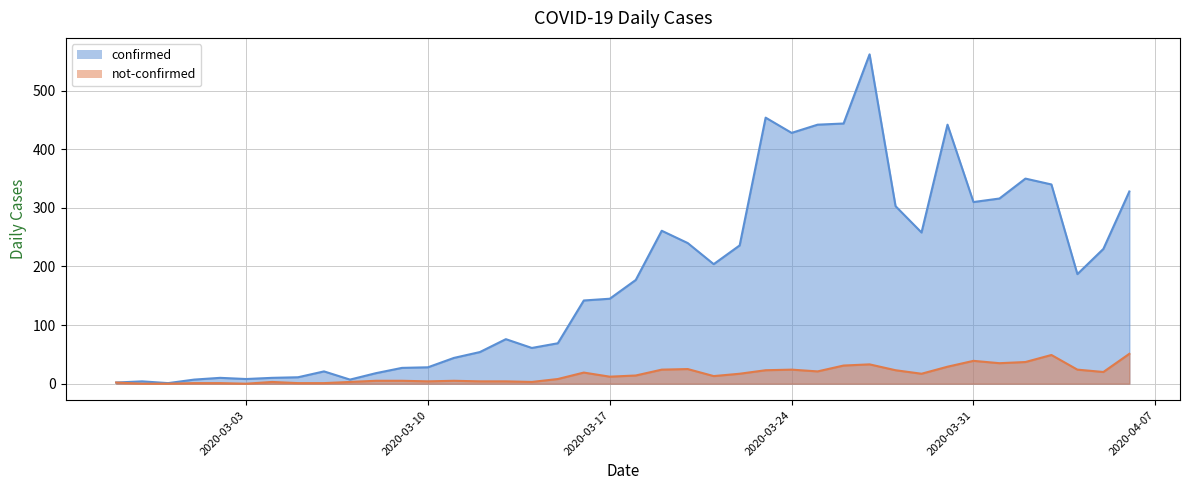

True or false: not-confirmed and confirmed cross at least once.

False